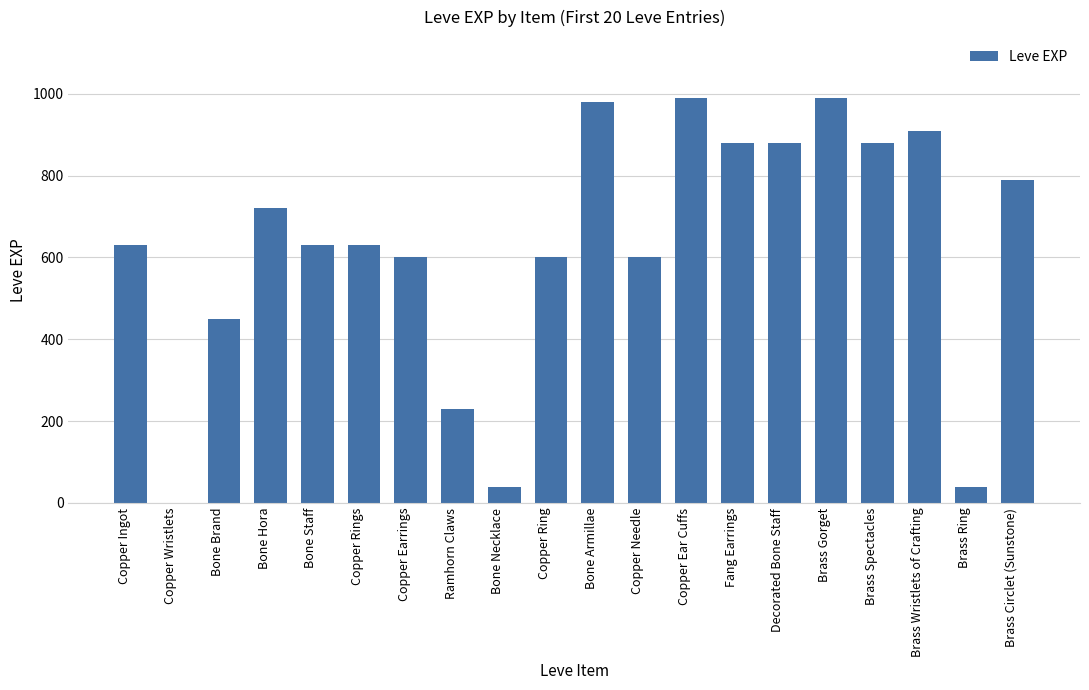

Reading left to right, transcribe all the data shown in this chart.

630	1	450	720	630	630	600	230	40	600	980	600	990	880	880	990	880	910	40	790